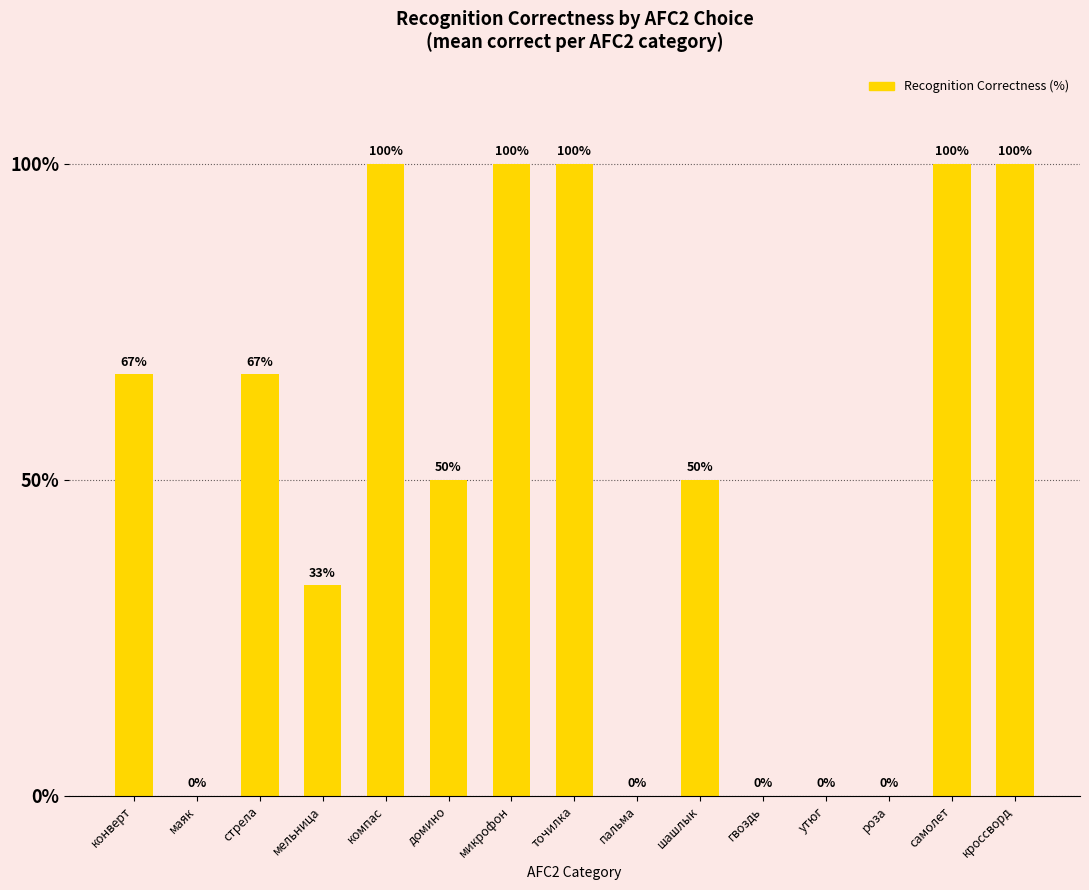

What is the approximate value at домино?

50.0